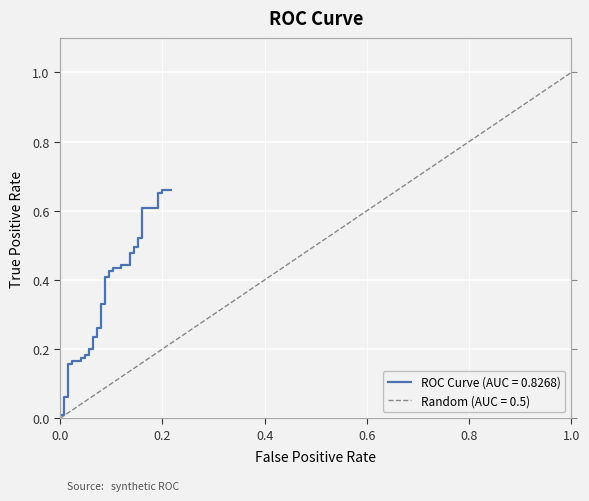

True or false: the data shows 0.3 at 0.04.

False